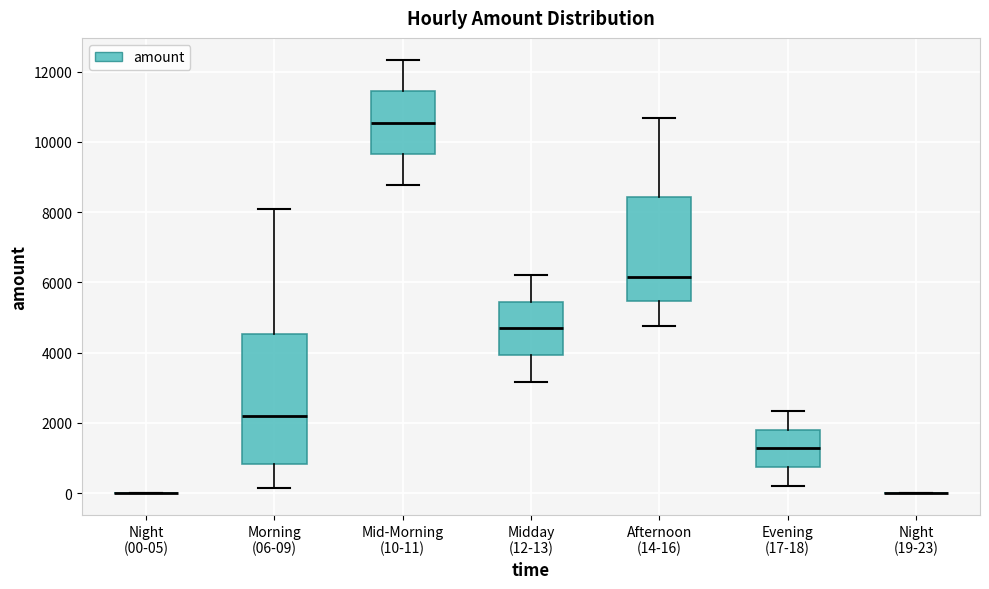

Comparing the boxes themselves (not the whiskers), which one is the tallest?

Morning (06-09)